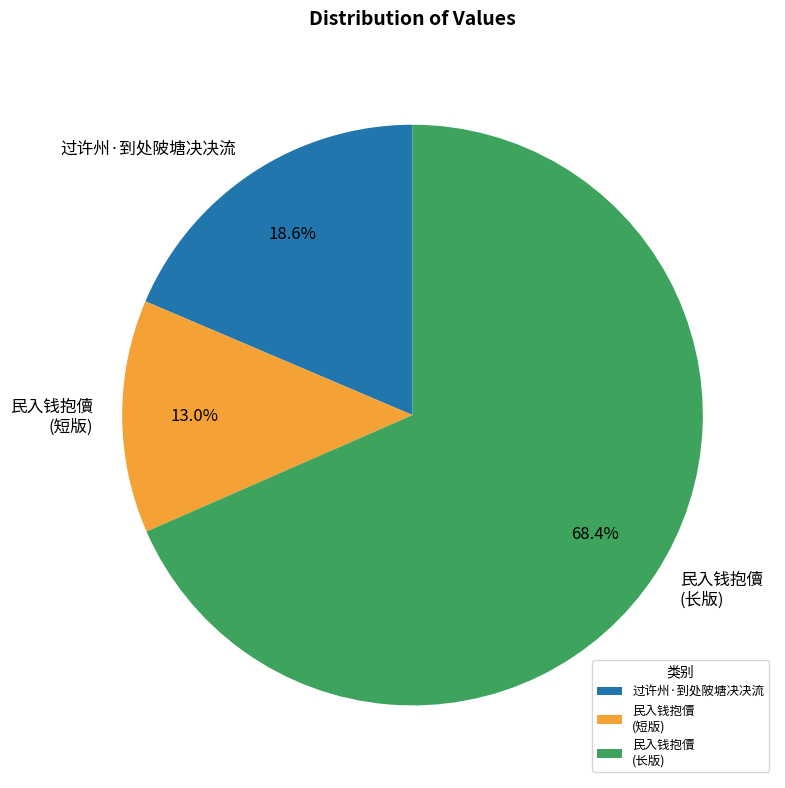

Does any single category account for the majority?

Yes